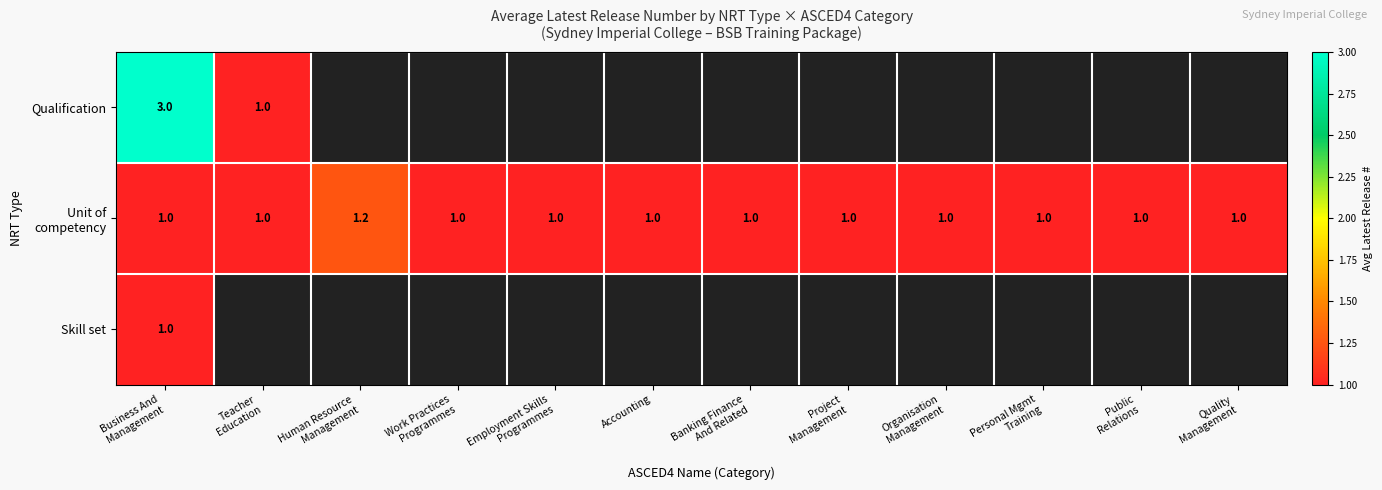

Where is Unit of competency nearest to the value 1?

Business And Management